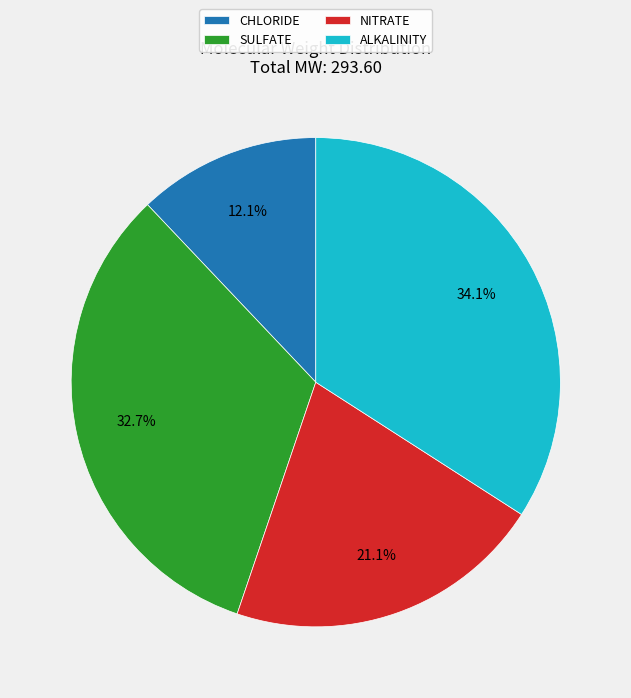

The CHLORIDE slice represents 17% of the pie. True or false?

False